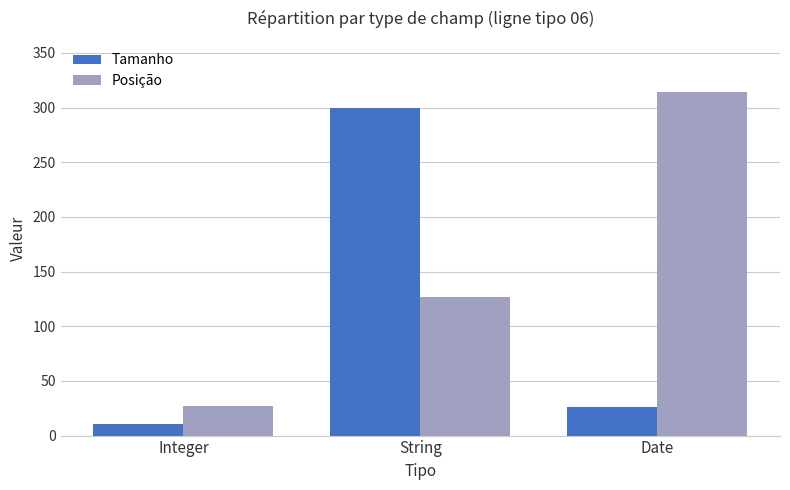

What is the minimum value shown in the chart?

11